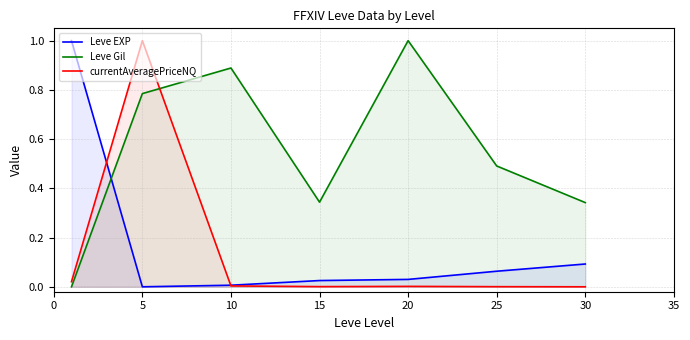

Does the chart have visible grid lines?

Yes